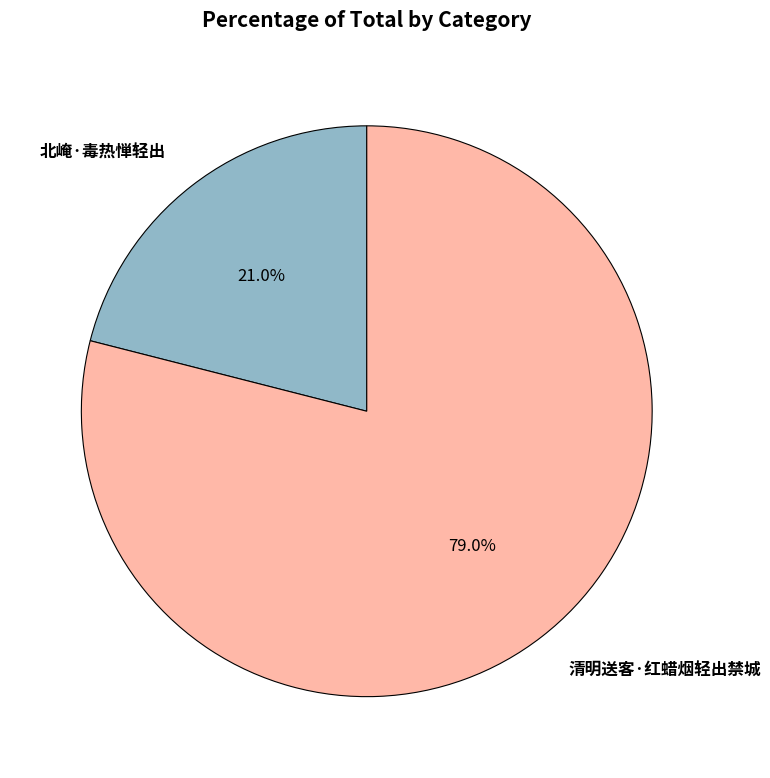

What percentage is the 清明送客·红蜡烟轻出禁城 slice, to the nearest percent?

79%